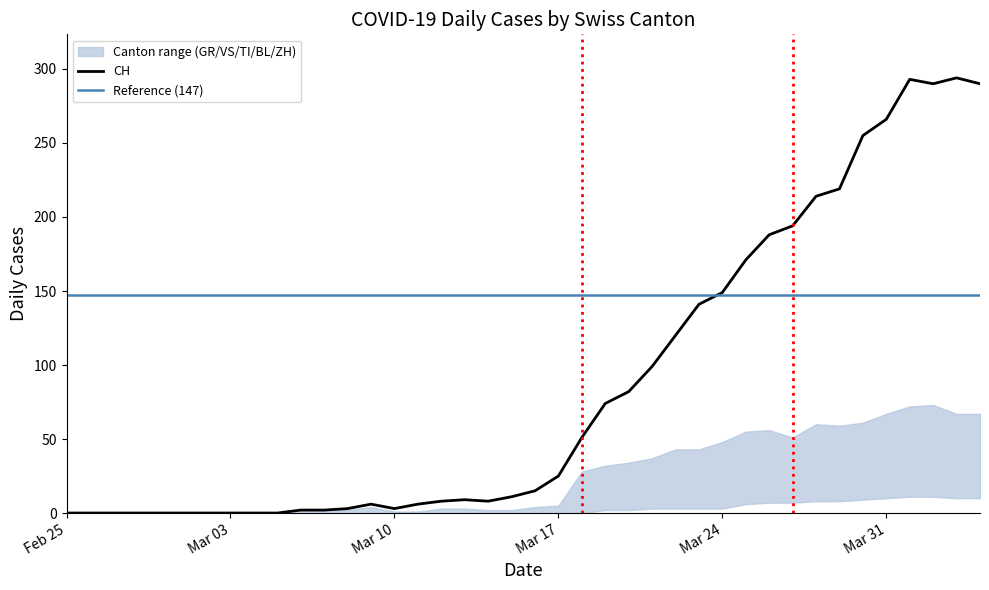

Between 32 and 11, which is larger?

32